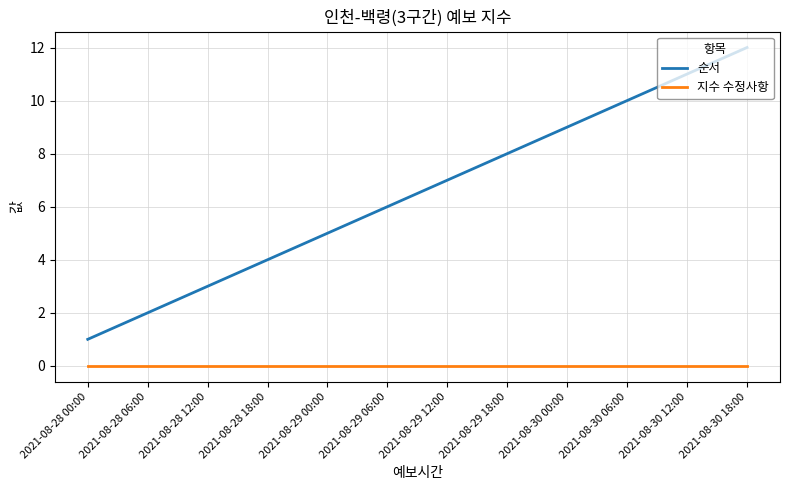

How many lines are shown in the chart?

2